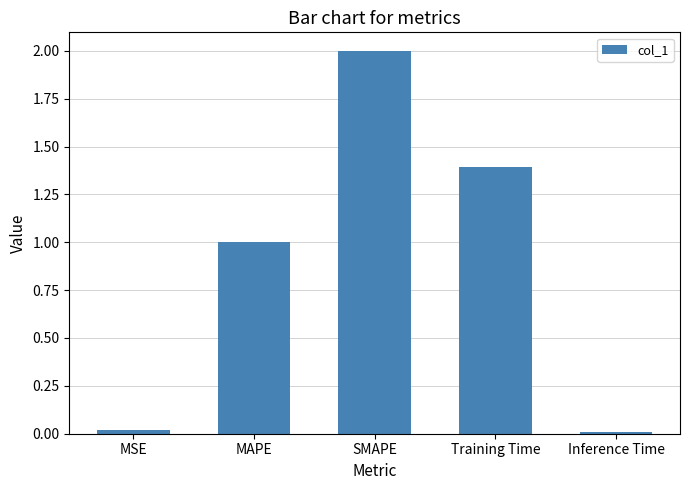

Which has a higher value, Training Time or Inference Time?

Training Time